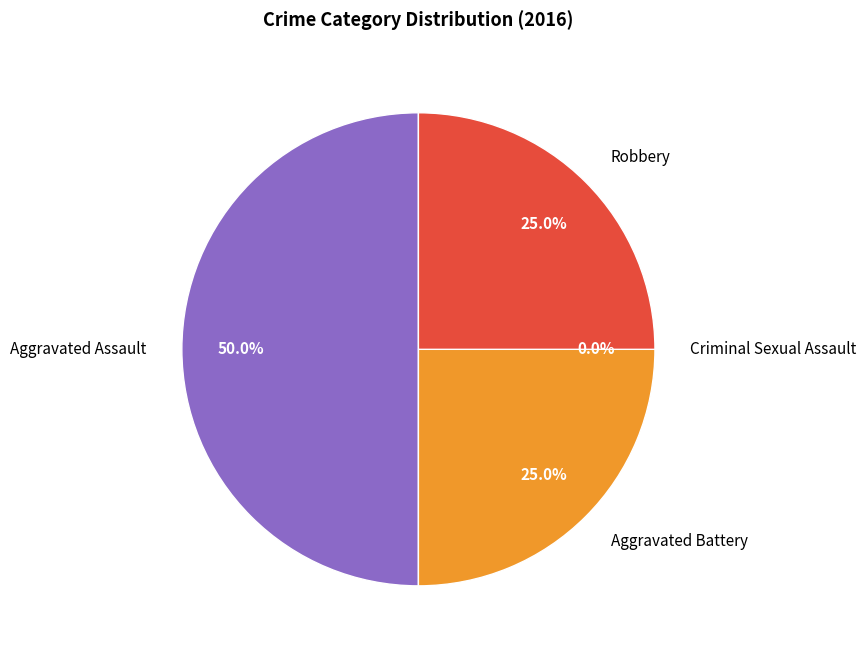

Which category has the biggest portion of the pie?

Aggravated Assault